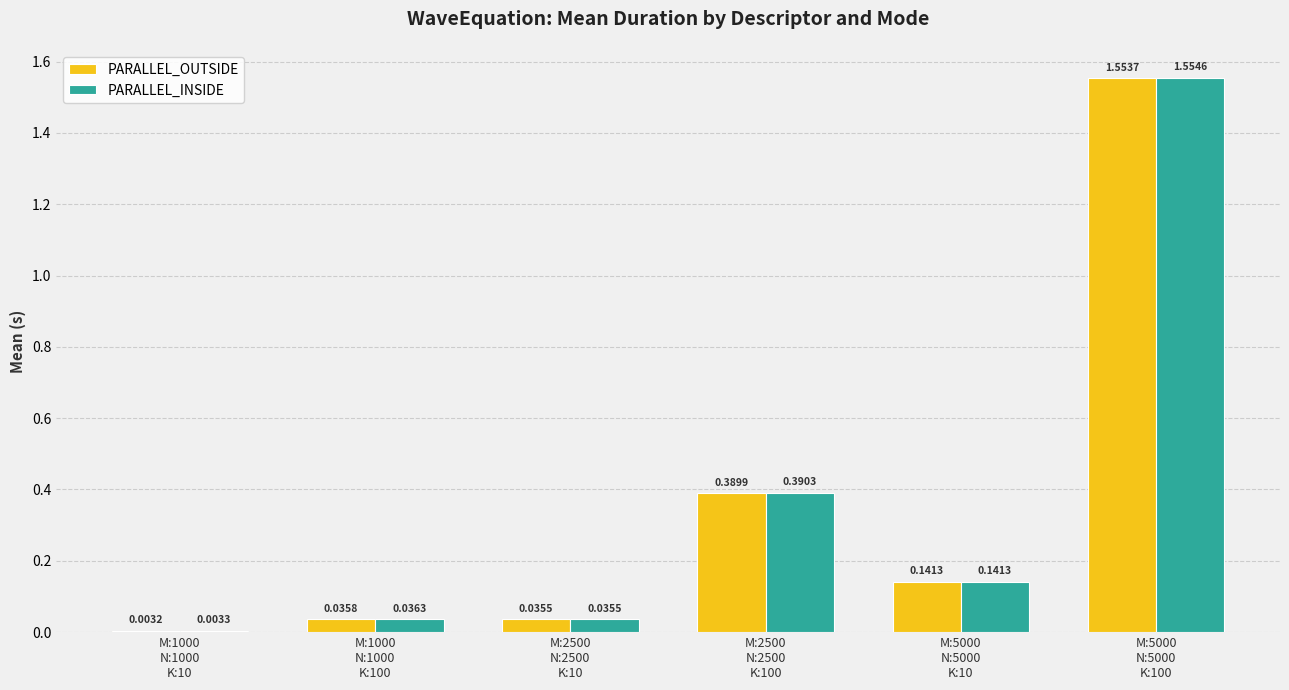

What is the sum of all PARALLEL_OUTSIDE values?

2.2